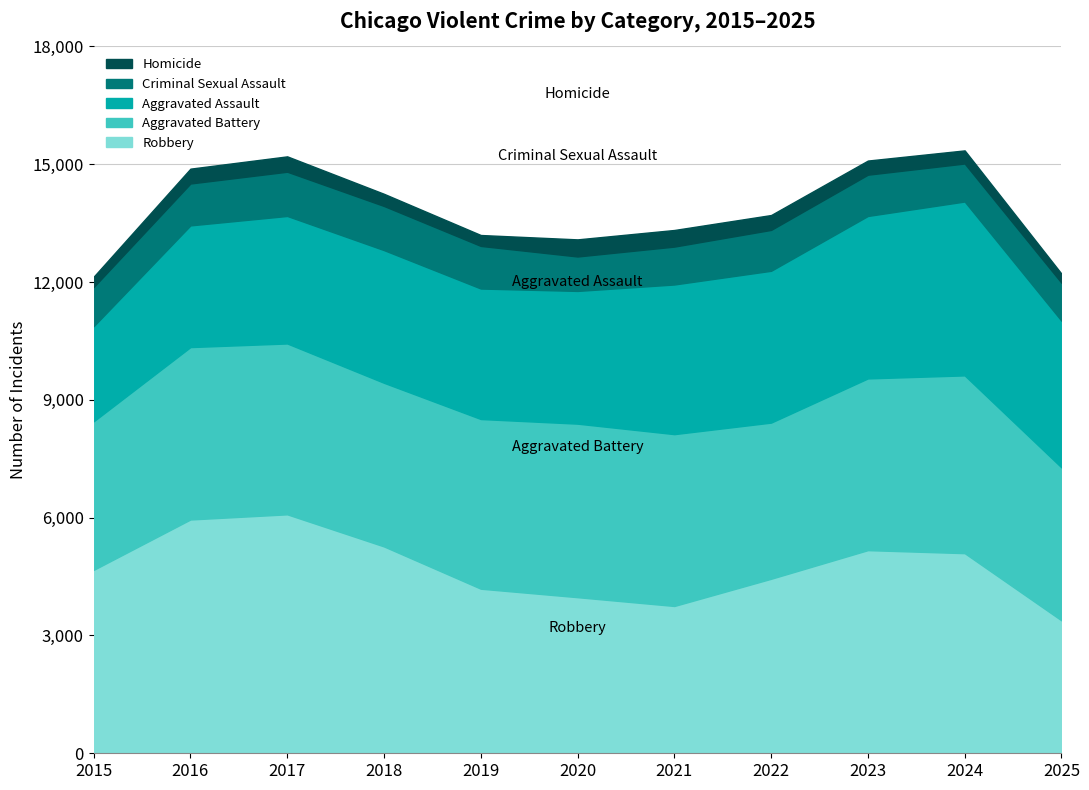

What is the sum of all Criminal Sexual Assault values?

11270